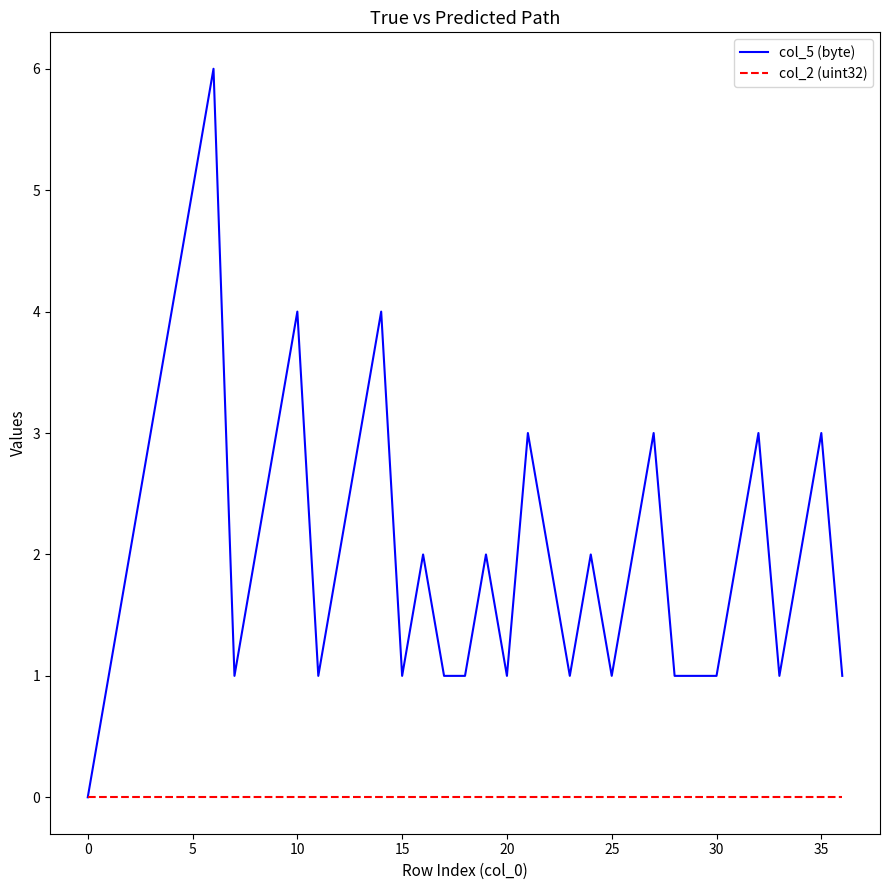

What is the difference between the maximum and second lowest values in the col_5 (byte) series?

5